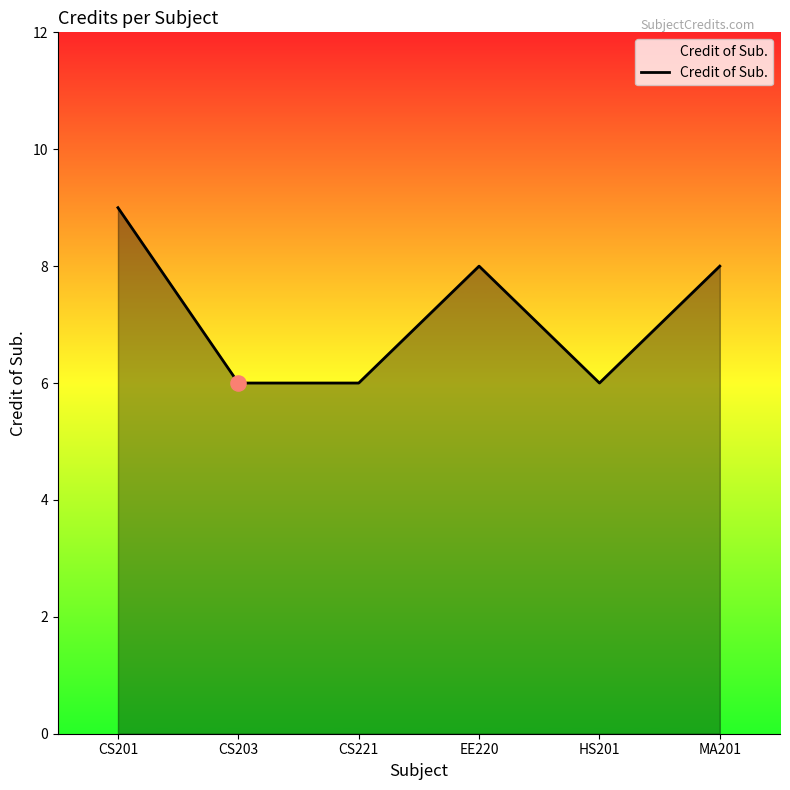

What is the ratio of the value at CS201 to the value at CS221?

1.5